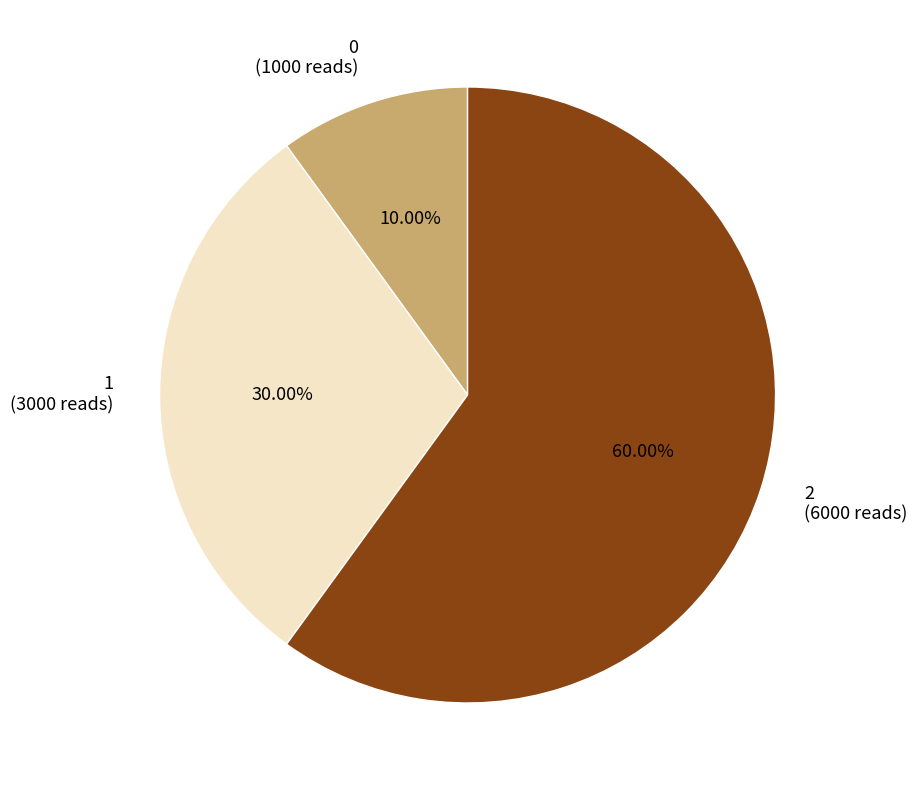

What percentage is NOT represented by 2?

40.0%